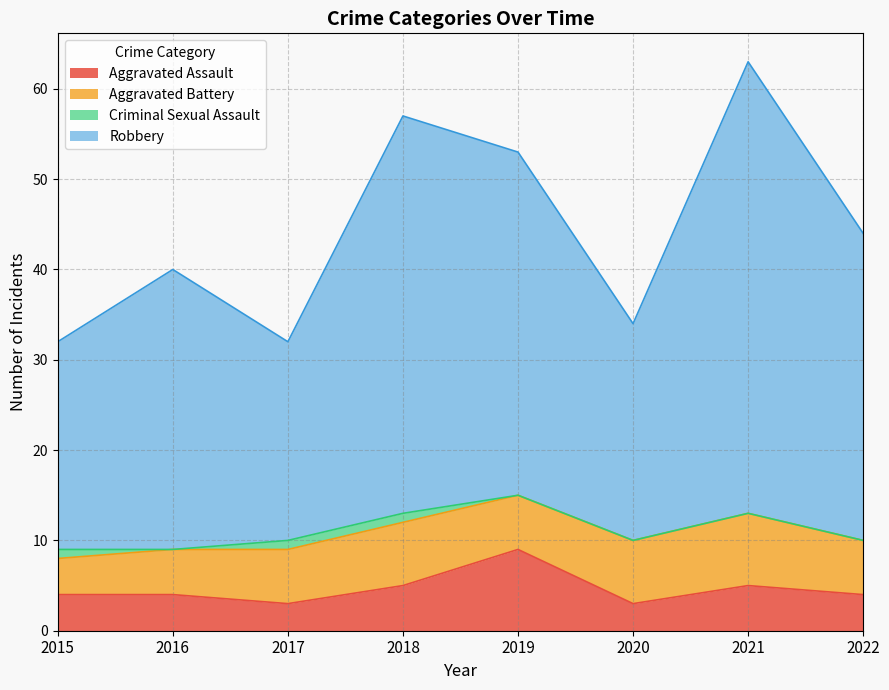

How many lines are shown in the chart?

4